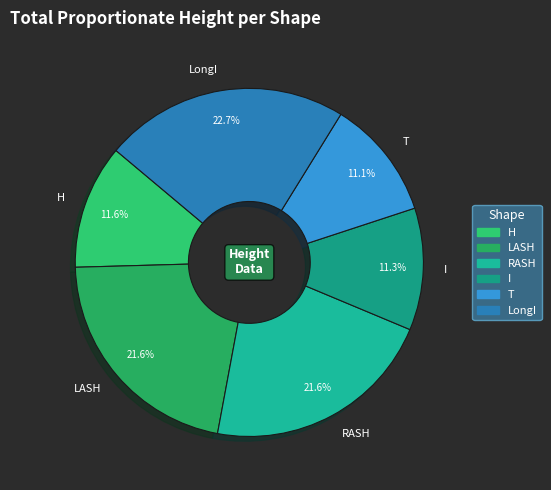

Count the number of slices in the pie.

6